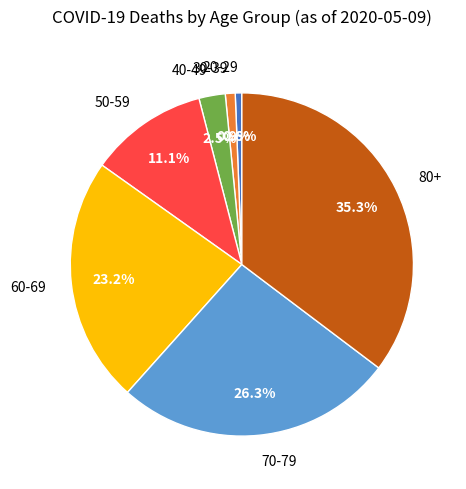

Combined, what portion of the pie is 60-69 and 30-39?

24.1%